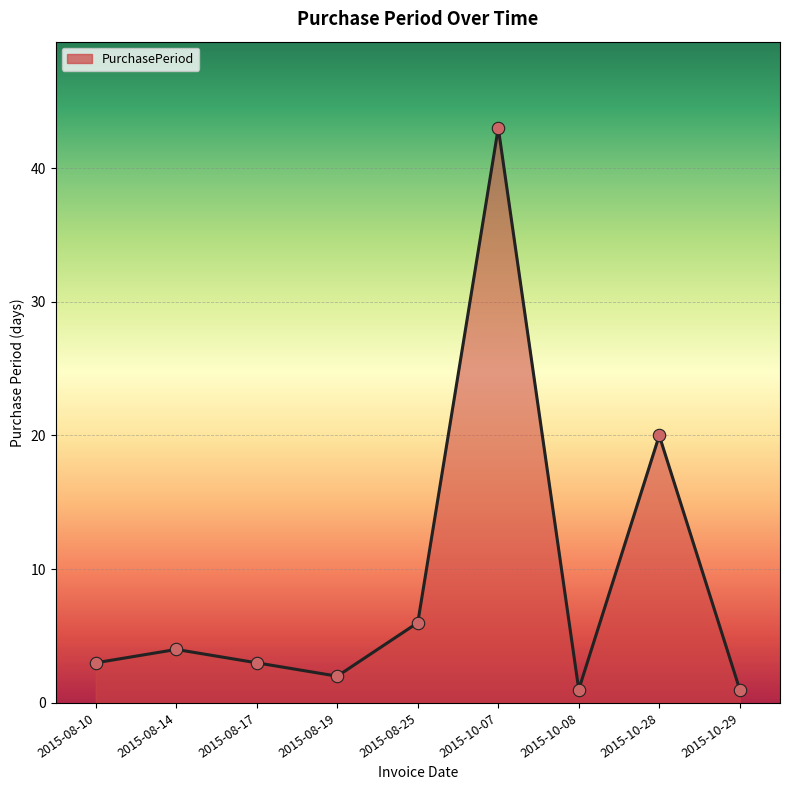

Which has a higher value, 2015-08-17 or 2015-08-25?

2015-08-25